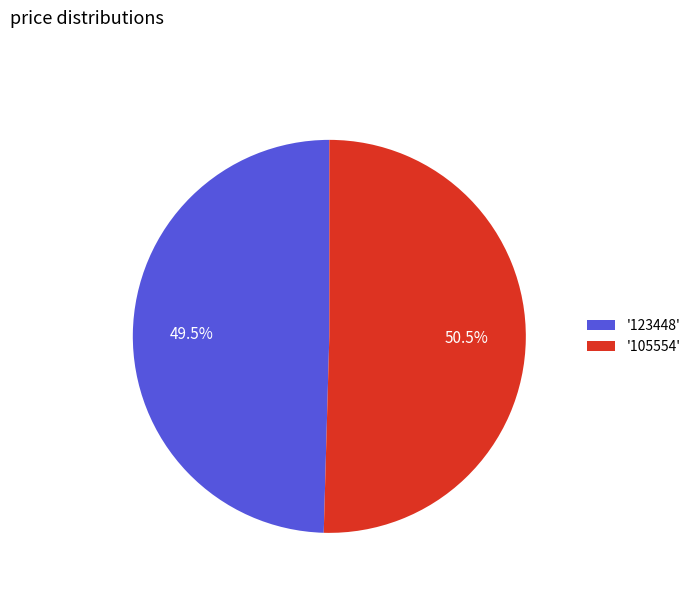

How many segments does this pie chart have?

2